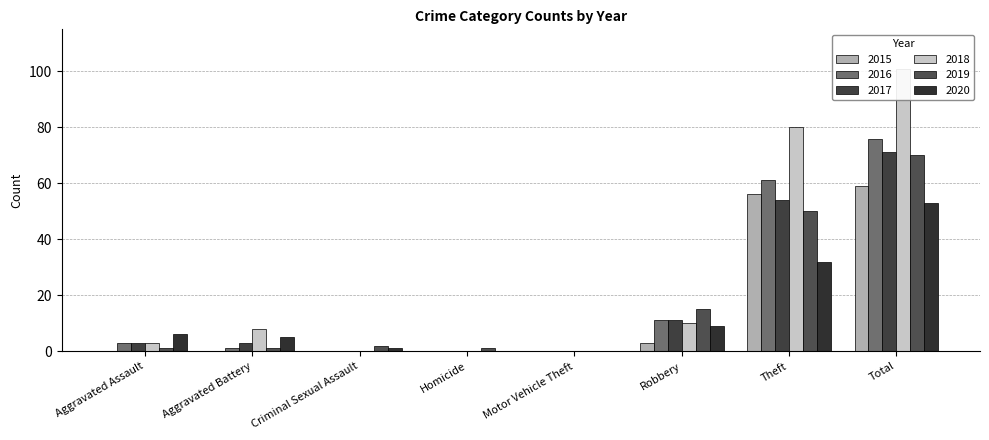

Rank the categories by 2019 value from highest to lowest.

Total, Theft, Robbery, Criminal Sexual Assault, Aggravated Assault, Aggravated Battery, Homicide, Motor Vehicle Theft